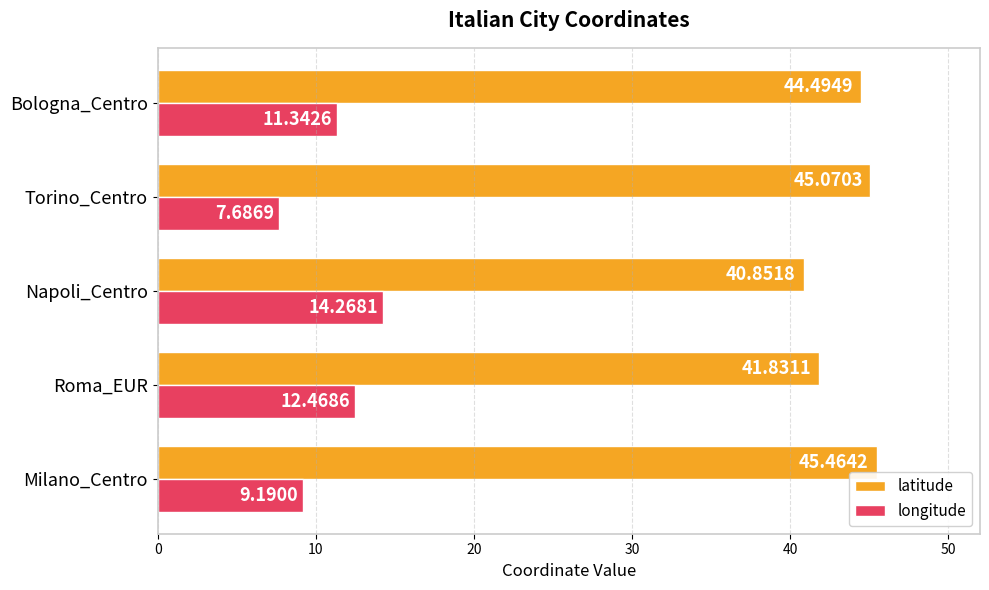

Rank the series by their average value, from lowest to highest.

longitude, latitude